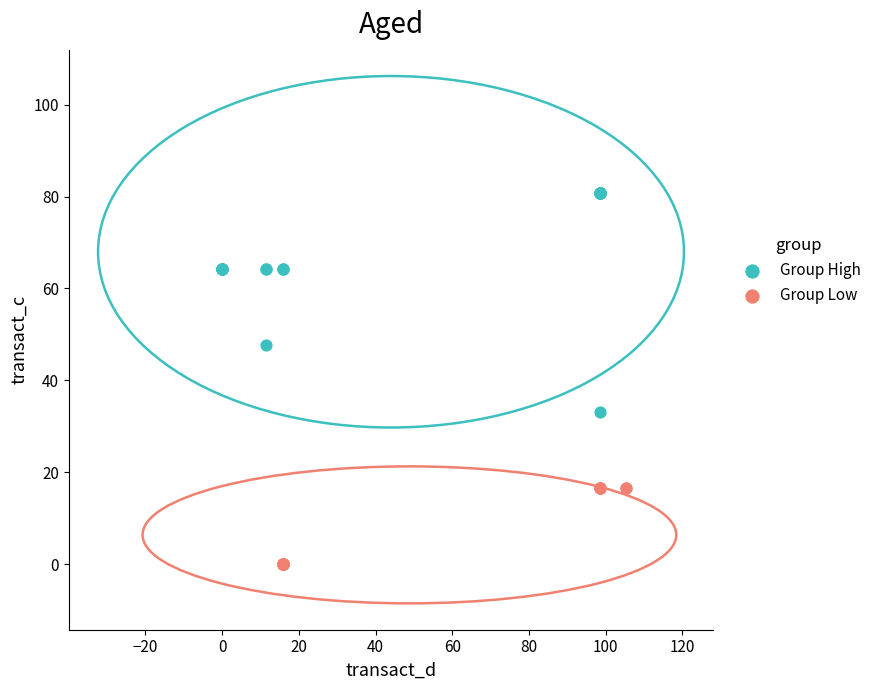

Which series has the widest spread of Y values?

Group High